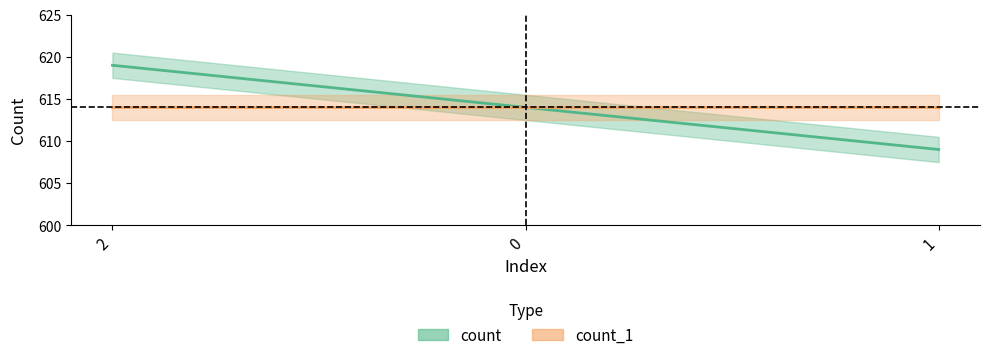

Is this an area chart (filled region under the line)?

No